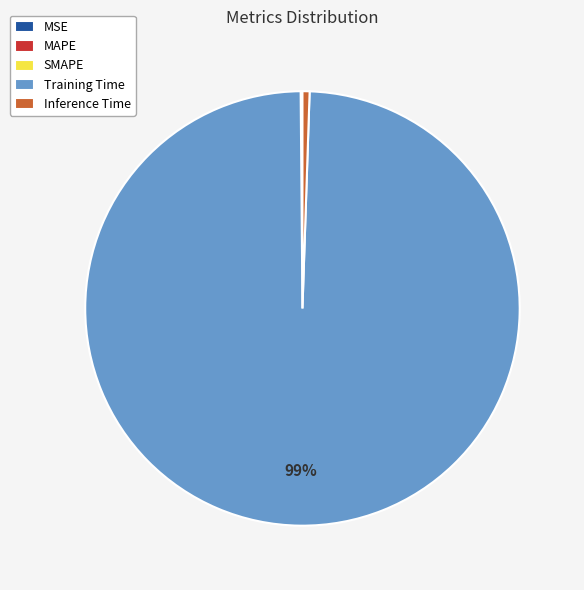

Does Training Time account for over 50% of the chart?

Yes